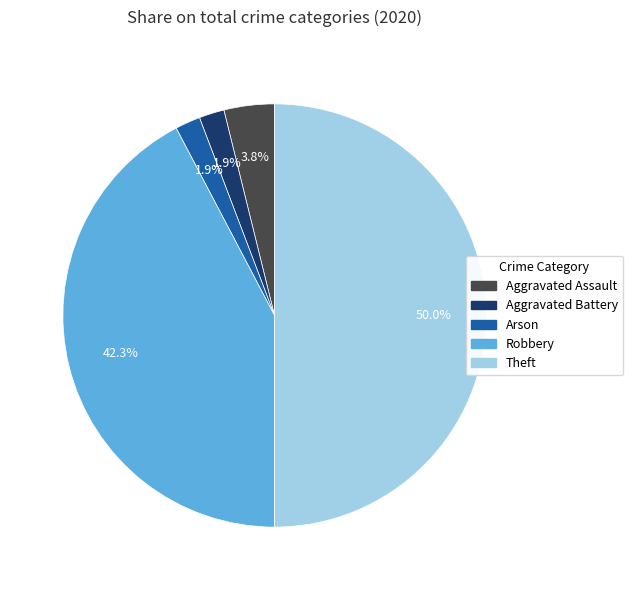

How many slices are in this pie chart?

5